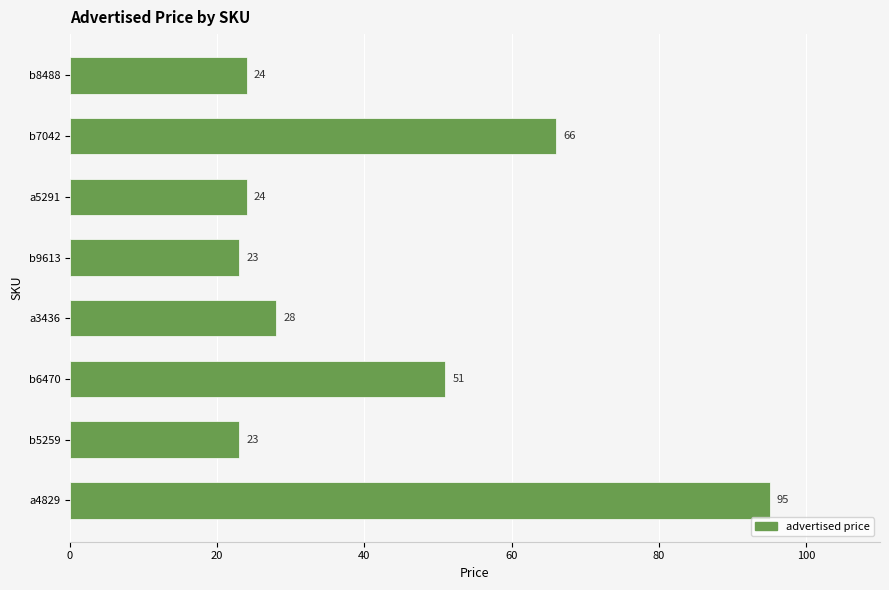

The chart shows a value of 8 at b5259. True or false?

False